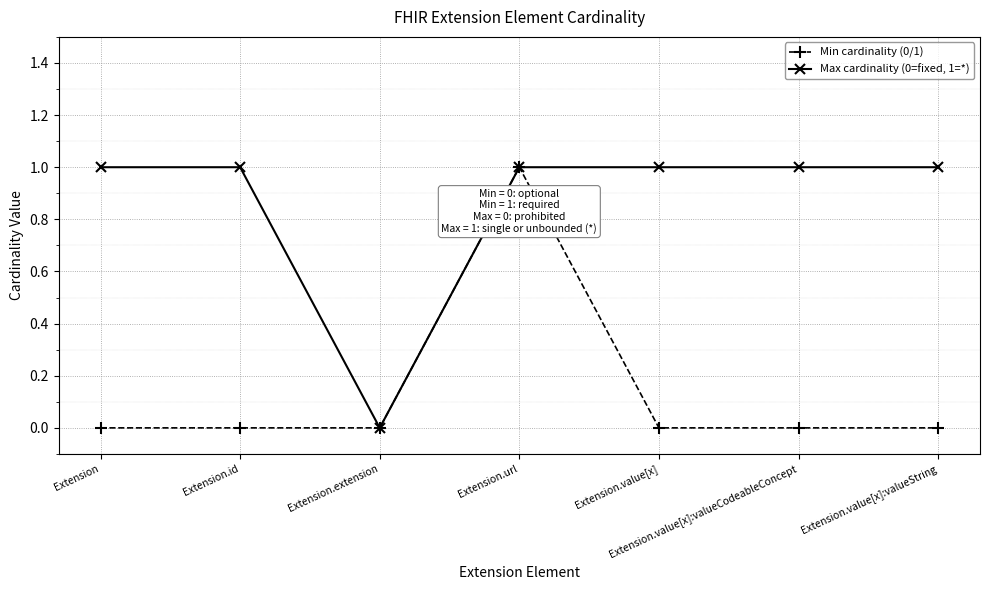

Between Extension.id and Extension.url, which series saw the biggest shift?

Min cardinality (0/1)